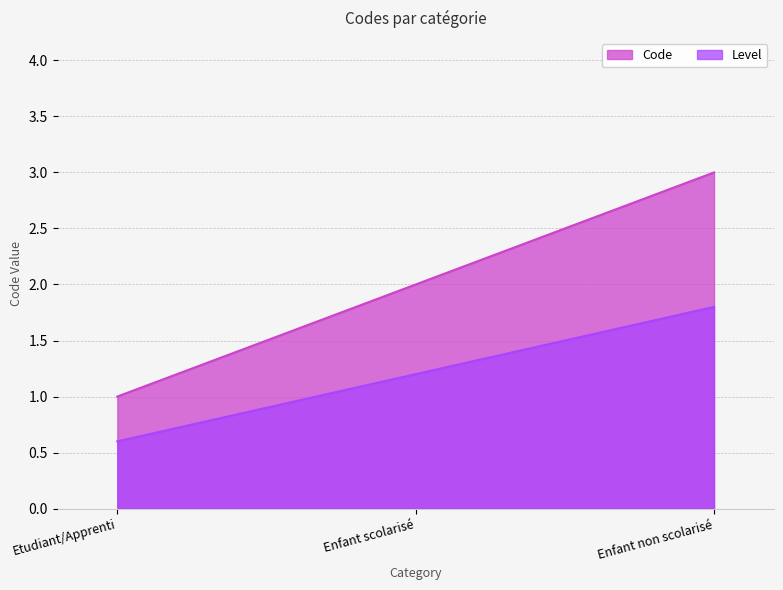

What position from the right is Enfant scolarisé?

2